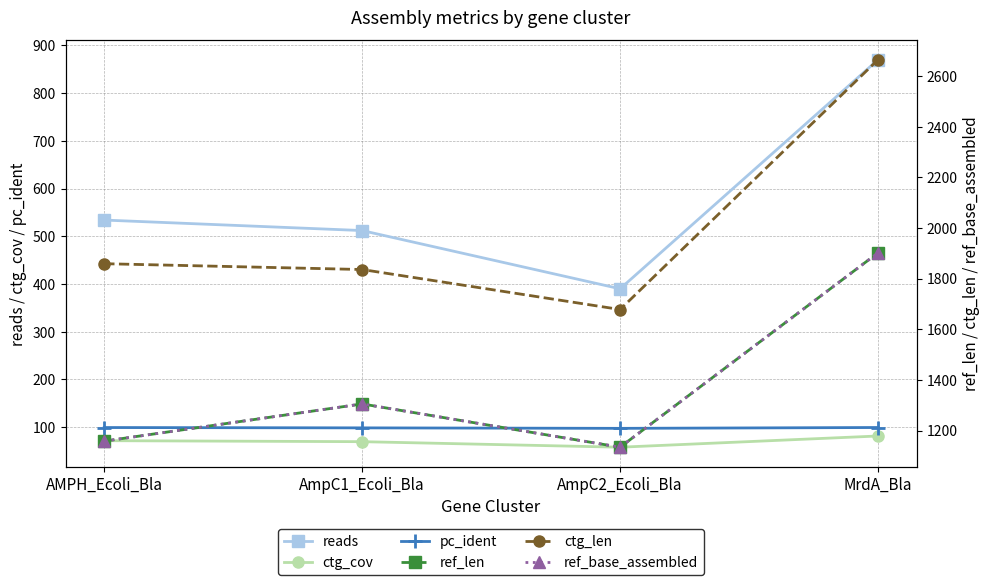

The ref_len series shows 1134.0 at AmpC2_Ecoli_Bla. True or false?

True